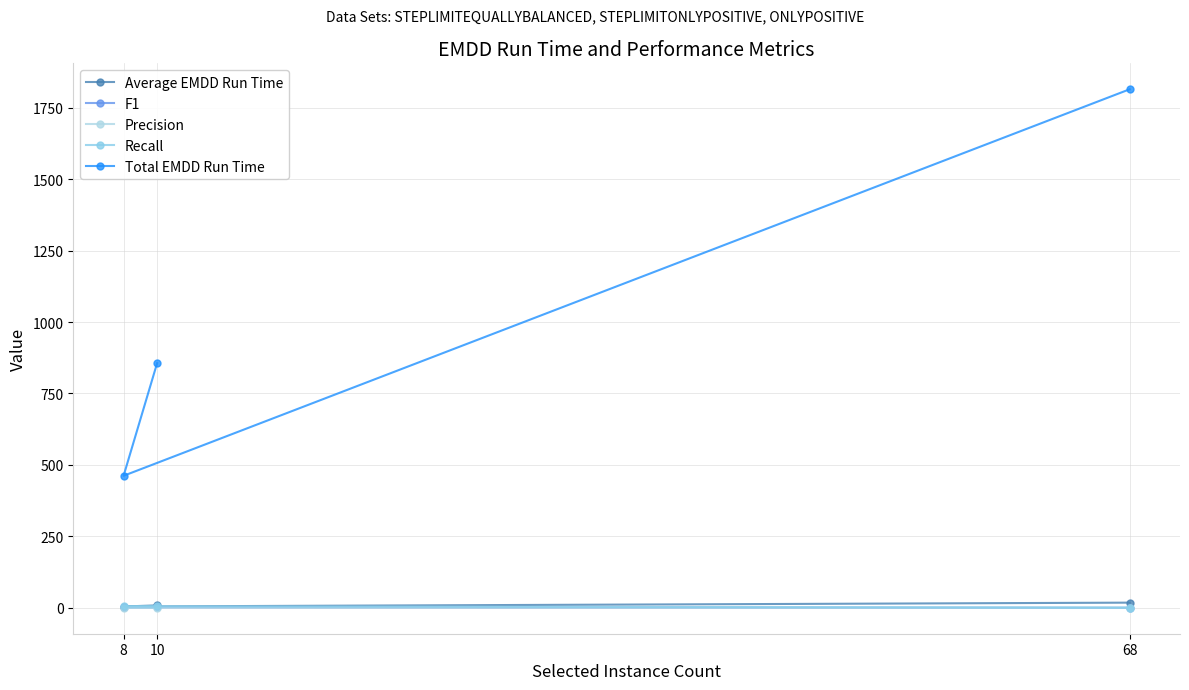

Reading right to left, extract all data points from this chart.

Average EMDD Run Time: 68=18.1	8=4.6	10=8.6
F1: 68=0.2	8=1.7	10=1.7
Precision: 68=0.1	8=1.0	10=1.0
Recall: 68=0.6	8=5.6	10=5.4
Total EMDD Run Time: 68=1814.3	8=462.0	10=856.1